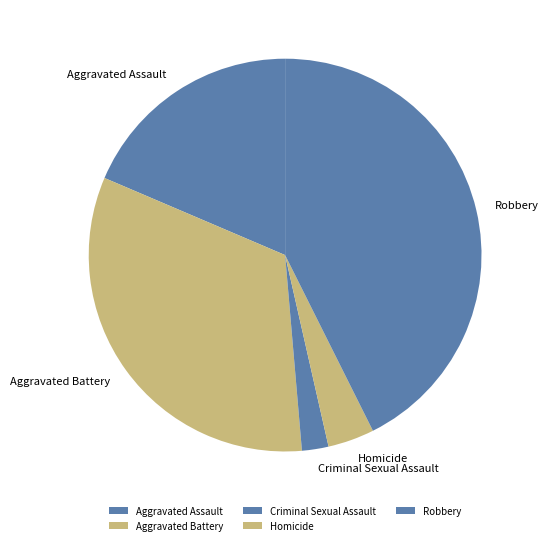

Is it true that Criminal Sexual Assault is 10% of the pie?

False